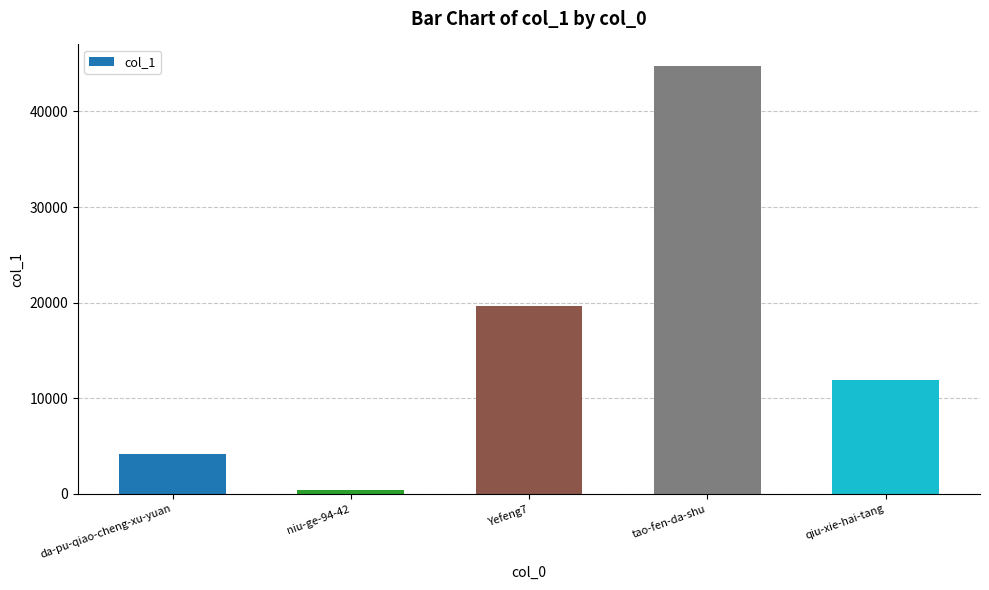

Reading right to left, list all the values displayed in this chart.

11925	44770	19704	367	4196